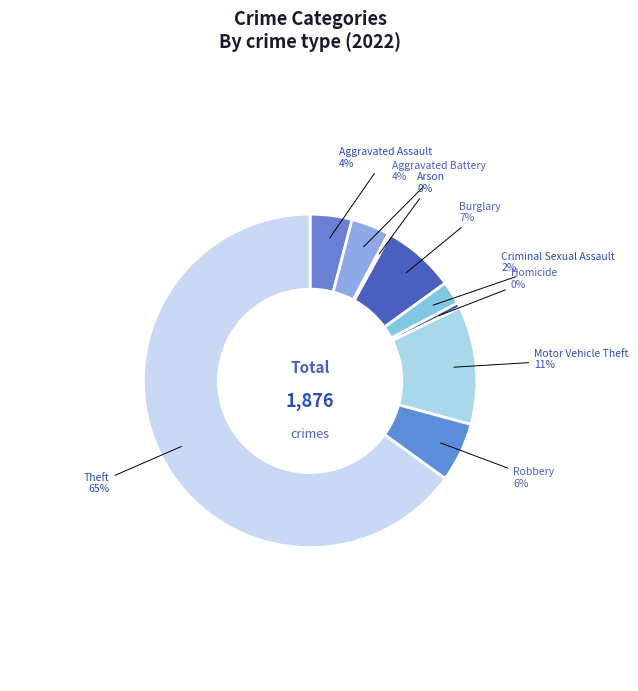

What is the smallest slice in the pie chart?

Arson